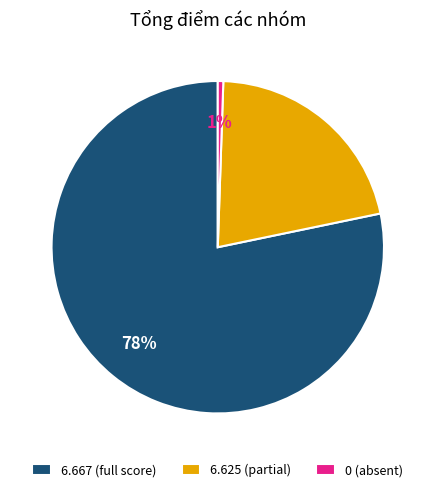

Is there a majority slice in this chart?

Yes